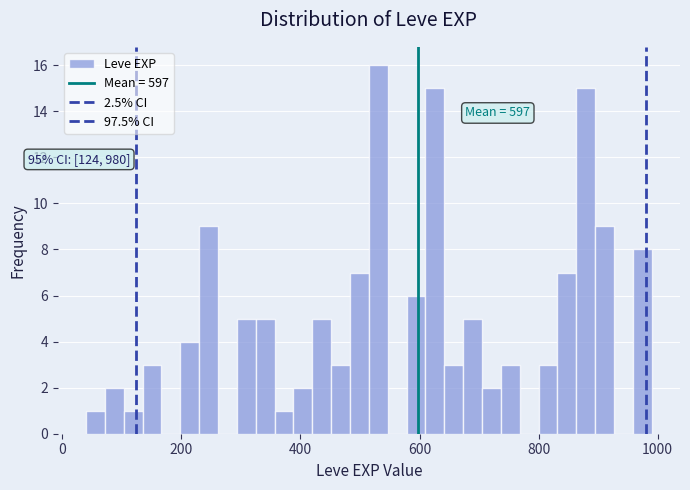

Around what value on the x-axis is the tallest bar? Give the approximate position of its centre, as read against the axis.

540